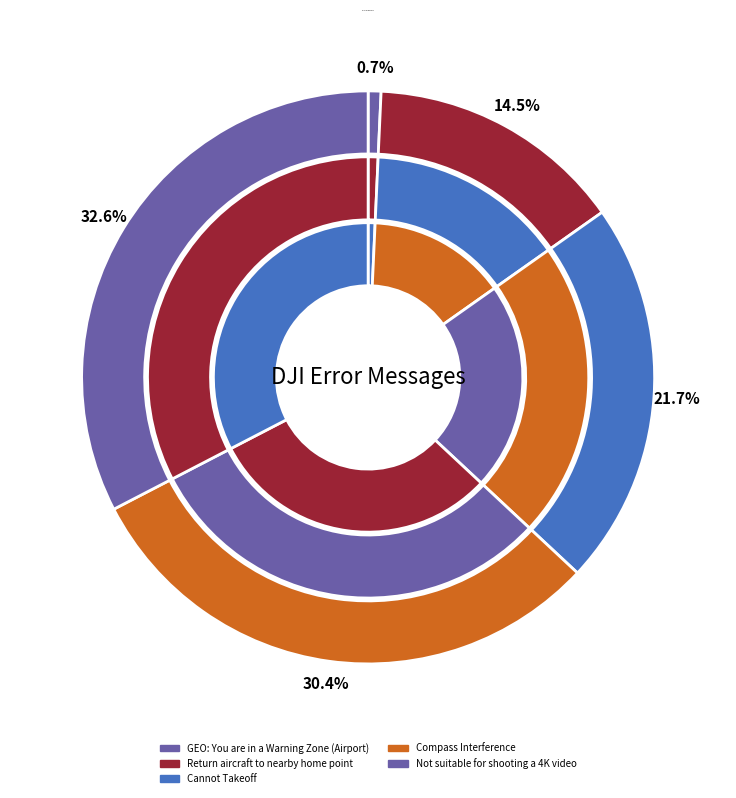

What percentage do GEO: You are in a Warning Zone (Airport) and Cannot Takeoff together represent?

22.5%